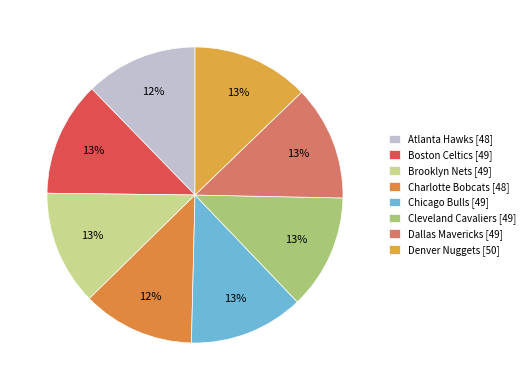

Approximately how many times larger is the value at Atlanta Hawks compared to Cleveland Cavaliers?

1.0